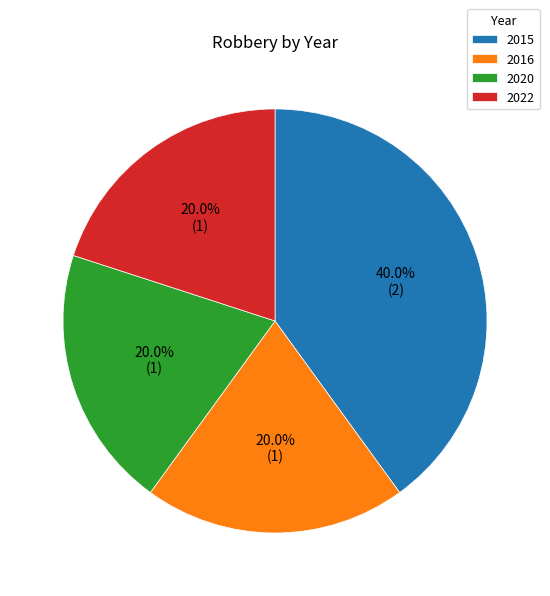

To the nearest percent, what portion does 2016 represent?

20%